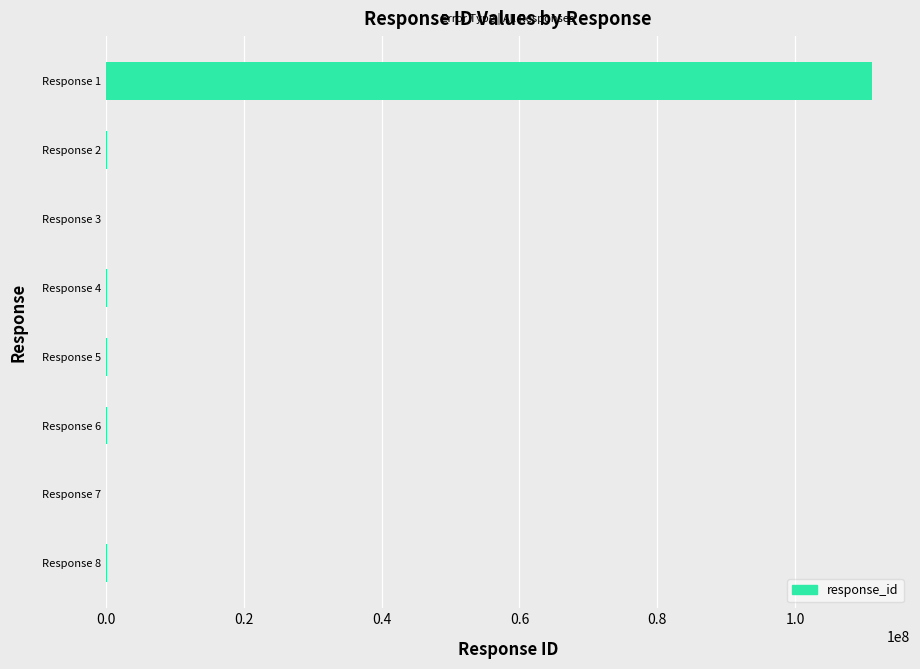

What is the sum of all values?

111641551